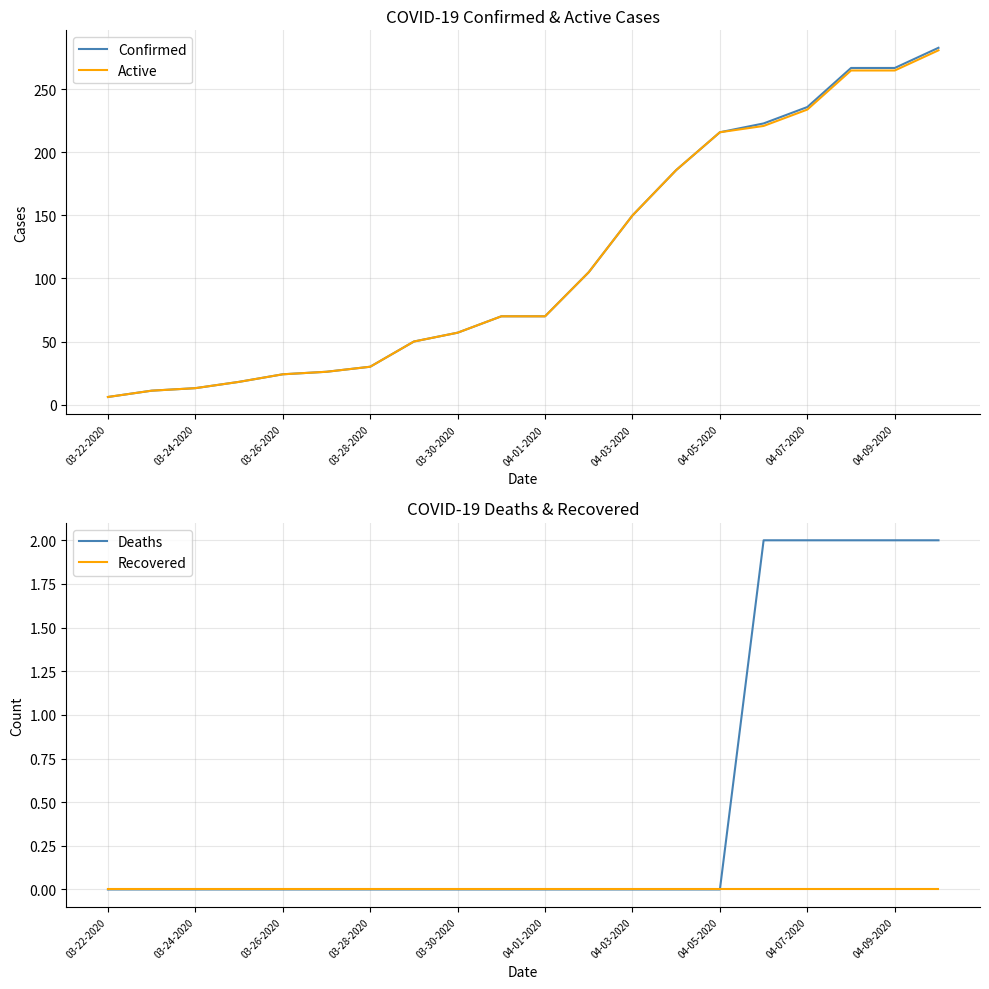

Reading left to right, extract all data points from this chart.

Confirmed: 6	11	13	18	24	26	30	50	57	70	70	105	150	186	216	223	236	267	267	283
Active: 6	11	13	18	24	26	30	50	57	70	70	105	150	186	216	221	234	265	265	281
Deaths: 0	0	0	0	0	0	0	0	0	0	0	0	0	0	0	2	2	2	2	2
Recovered: 0	0	0	0	0	0	0	0	0	0	0	0	0	0	0	0	0	0	0	0